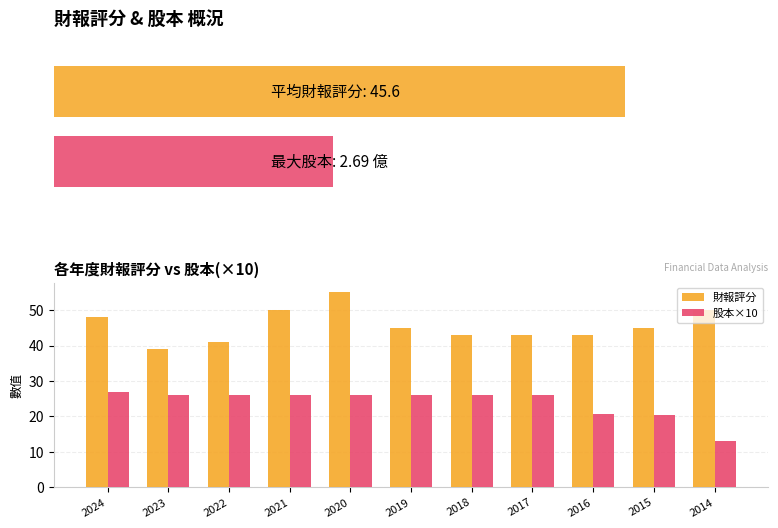

What is the value of the 股本×10 bar at the 2nd from the left?

26.1